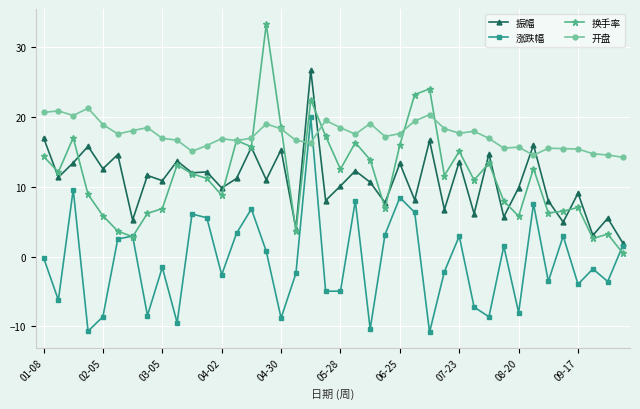

What is the minimum value shown in the chart?

-10.8